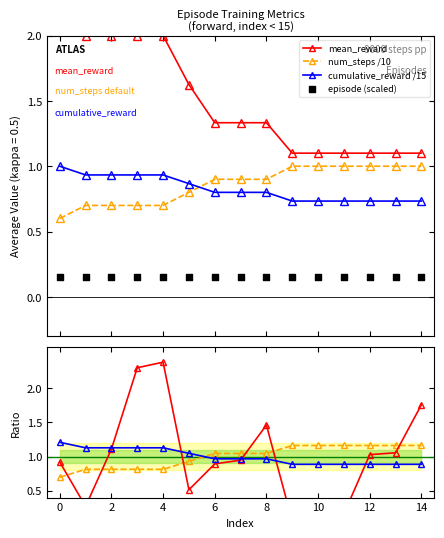

What is the lowest value of the num_steps /10 series?

0.6